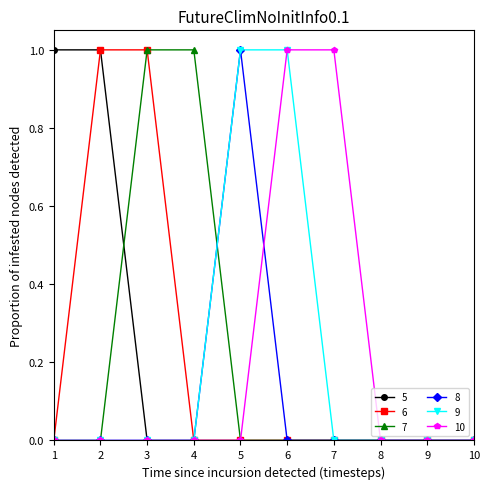

The value of 9 at 10 is 0. True or false?

True